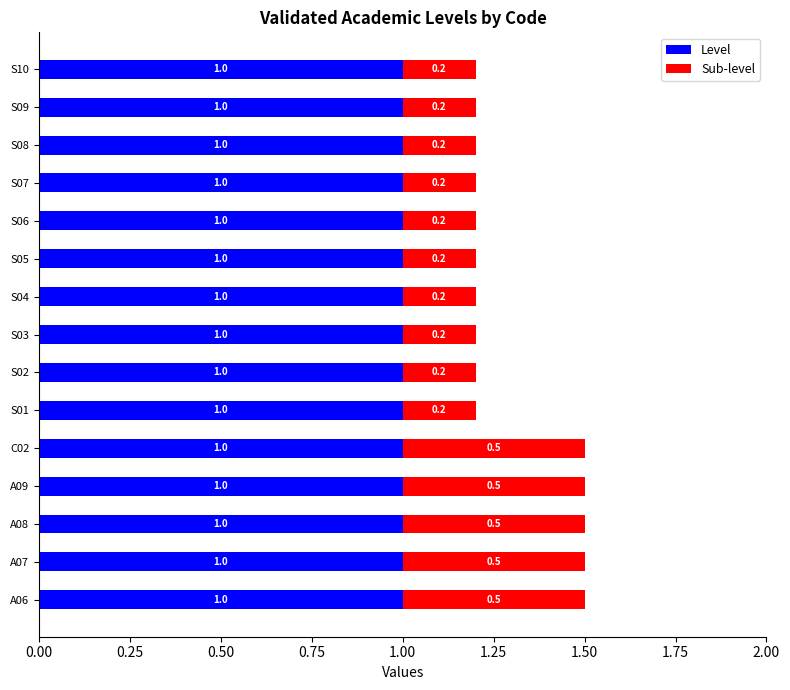

What is the maximum value for Level?

1.0